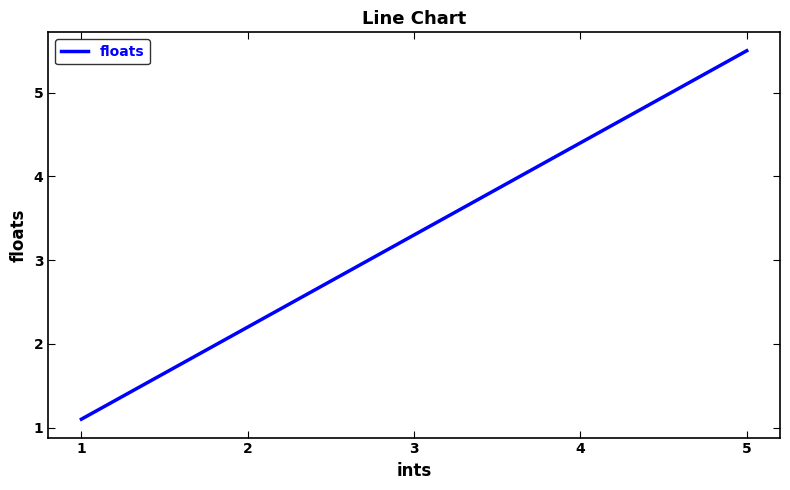

List the labels in order of value, smallest first.

1, 2, 3, 4, 5